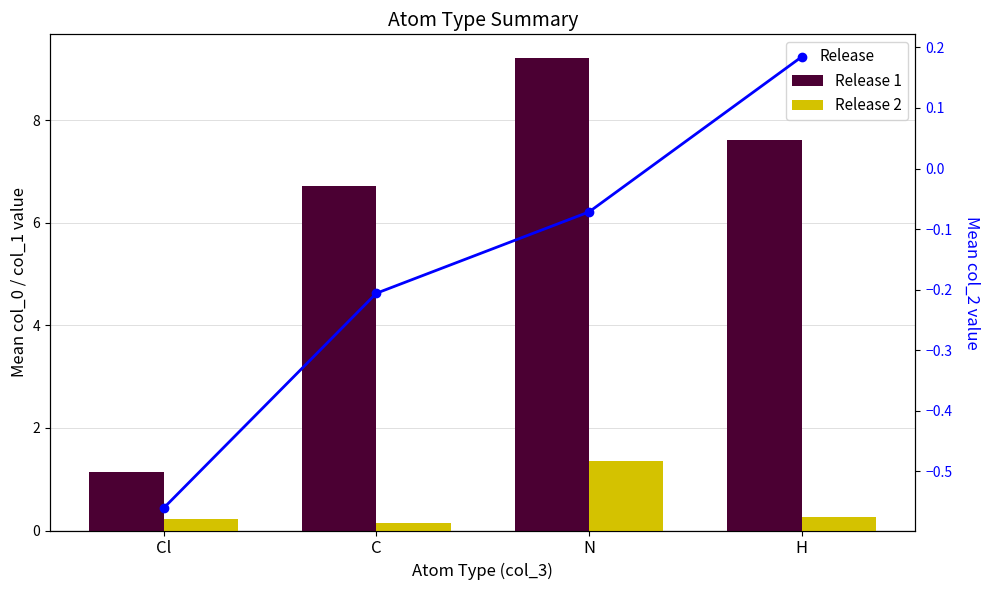

How many groups of bars are there?

4